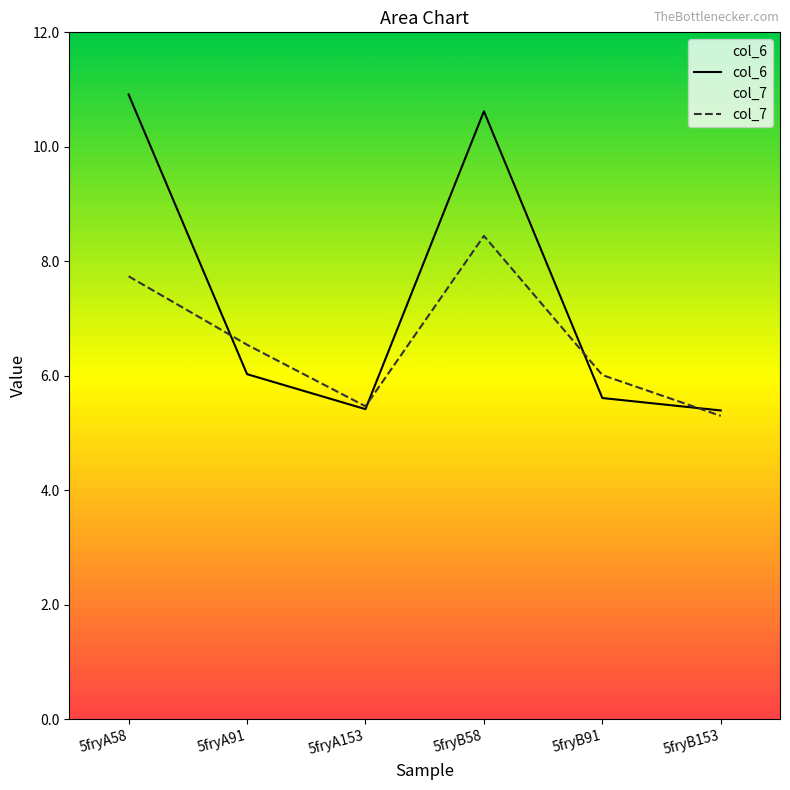

The value of col_7 at 5fryA91 is 1.3. True or false?

False